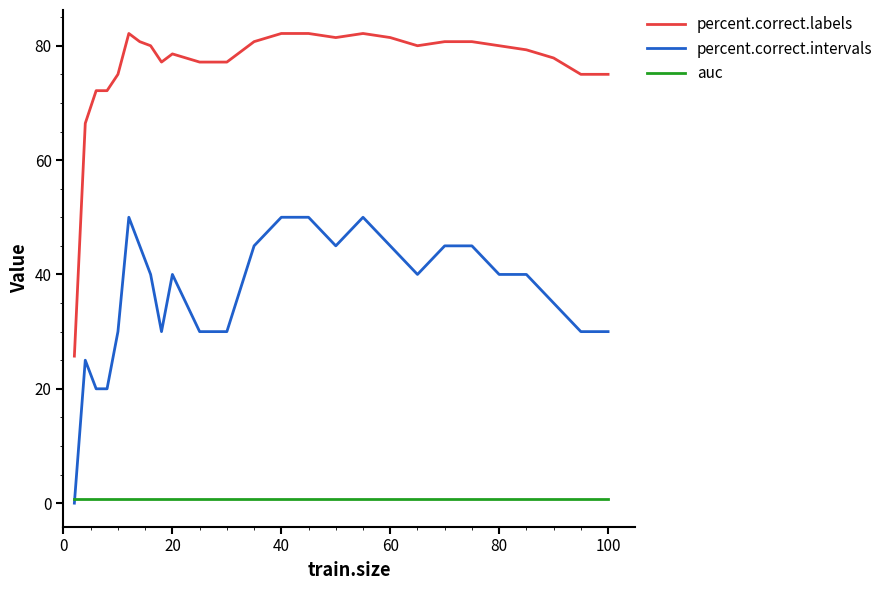

List the series in order of their peak value, highest first.

percent.correct.labels, percent.correct.intervals, auc